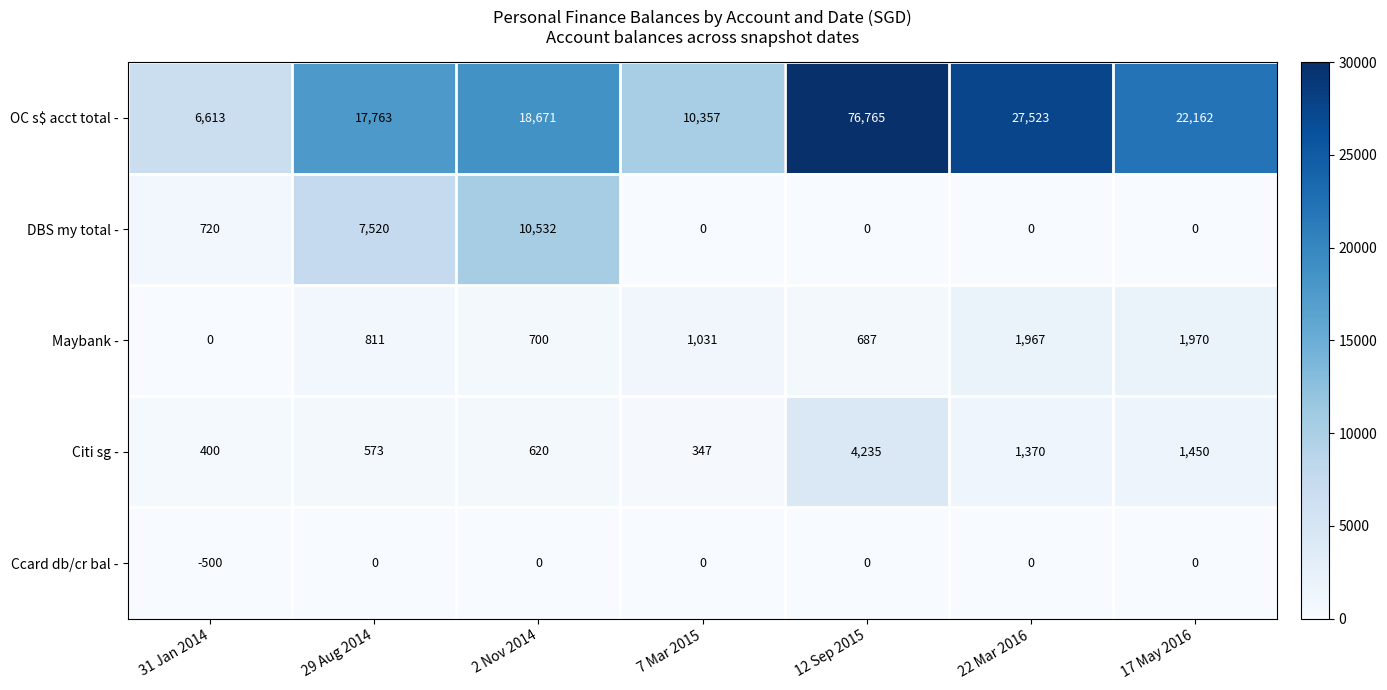

Count the number of data series in this chart.

5